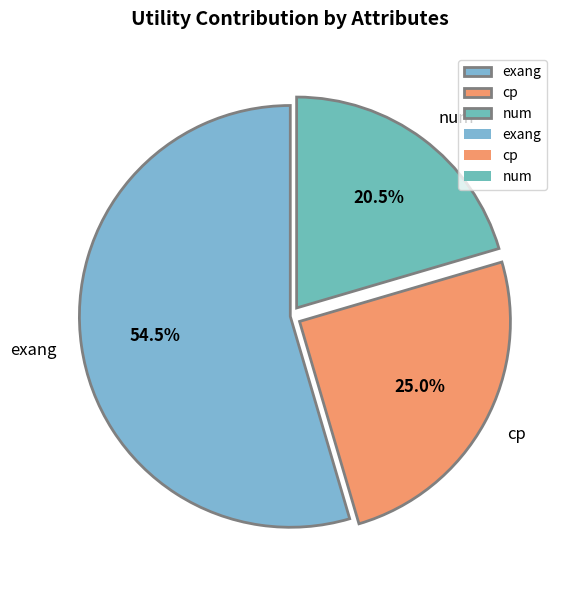

Rank the categories by value from lowest to highest.

num, cp, exang